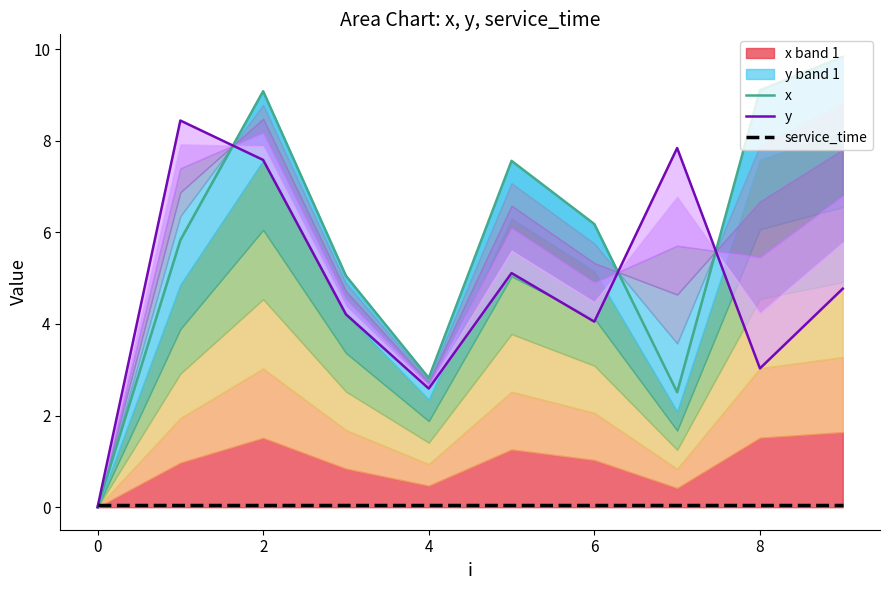

How many intersections are there between y and x?

3